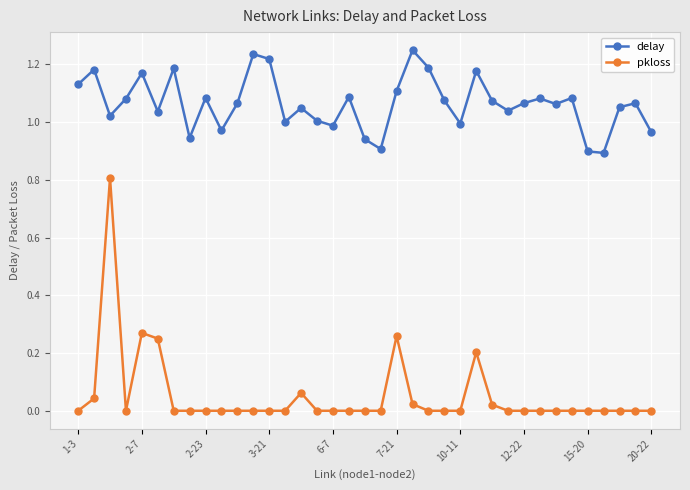

Which series has the widest spread of values?

pkloss